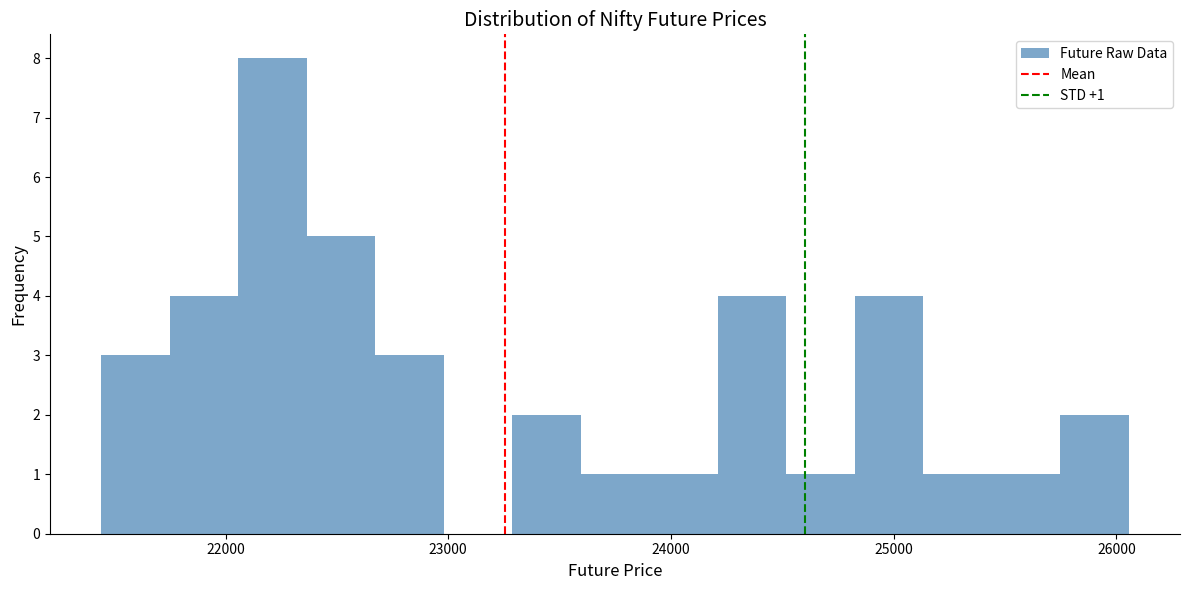

Read against the x-axis, roughly where is the centre of the tallest bar?

22200